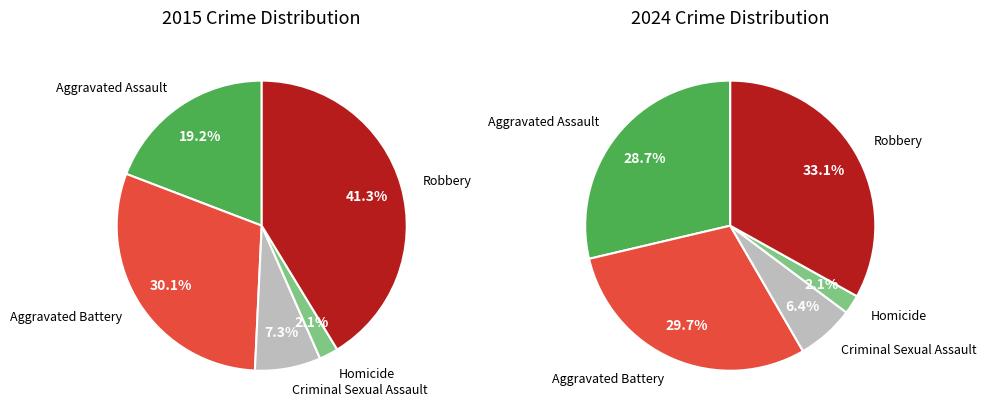

How many segments does this pie chart have?

5